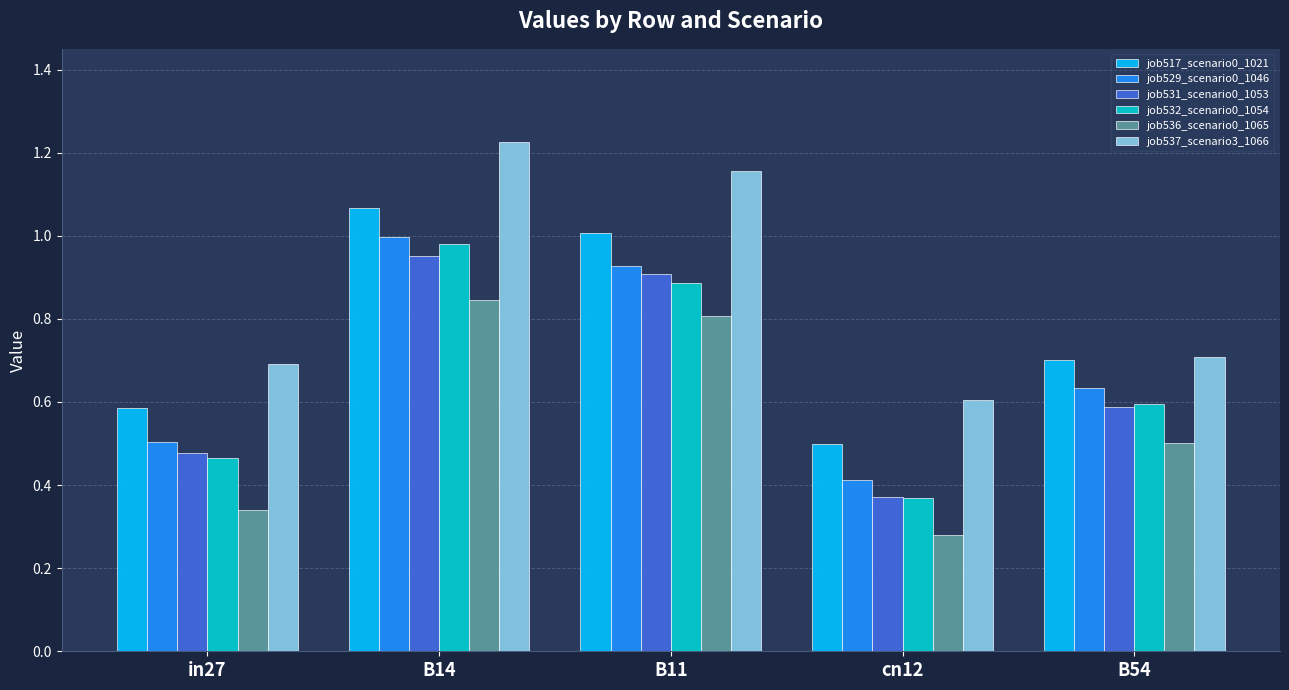

List the labels in order of job529_scenario0_1046 value, smallest first.

cn12, in27, B54, B11, B14